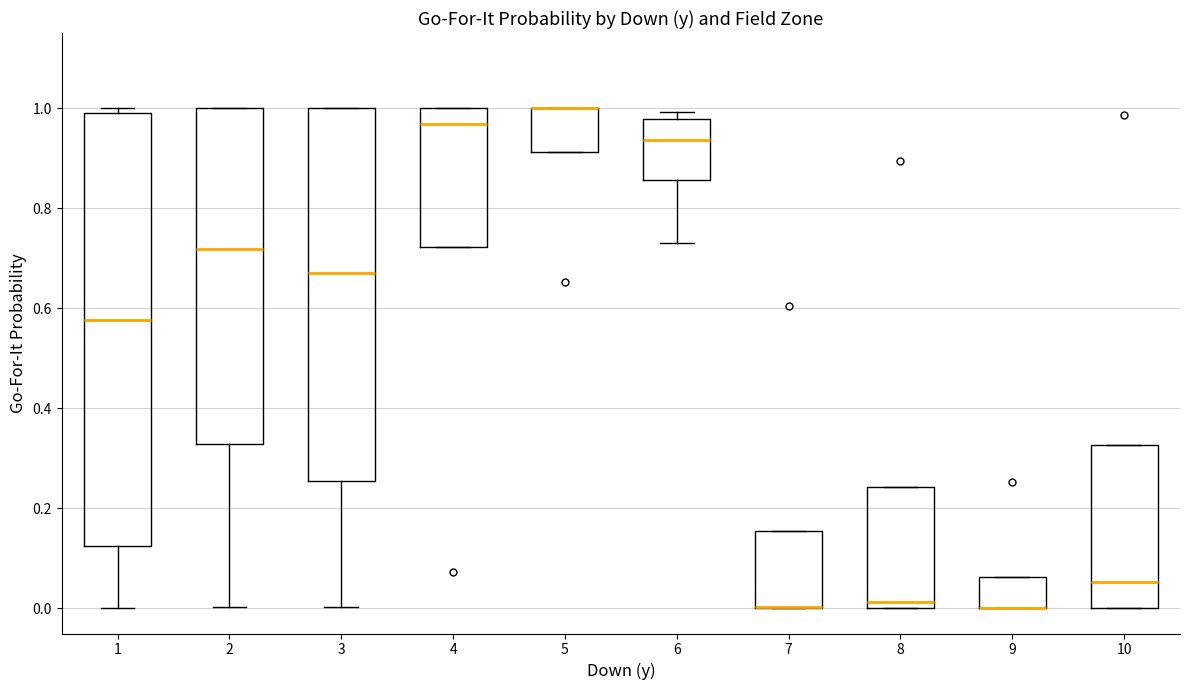

Where does the median line of the box at x = 4 sit on the y-axis? The values are not printed on the chart, so give them approximately, as read against the axis.

0.96